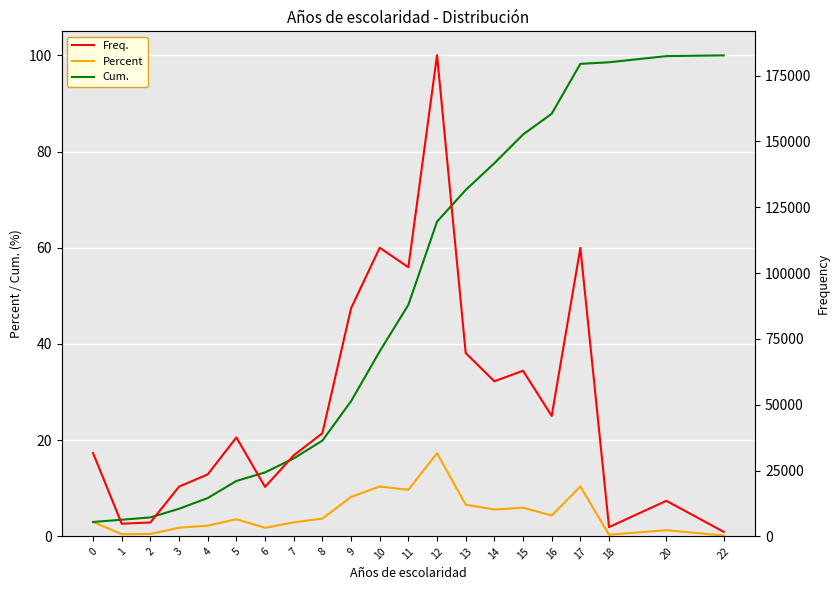

How many lines are shown in the chart?

3